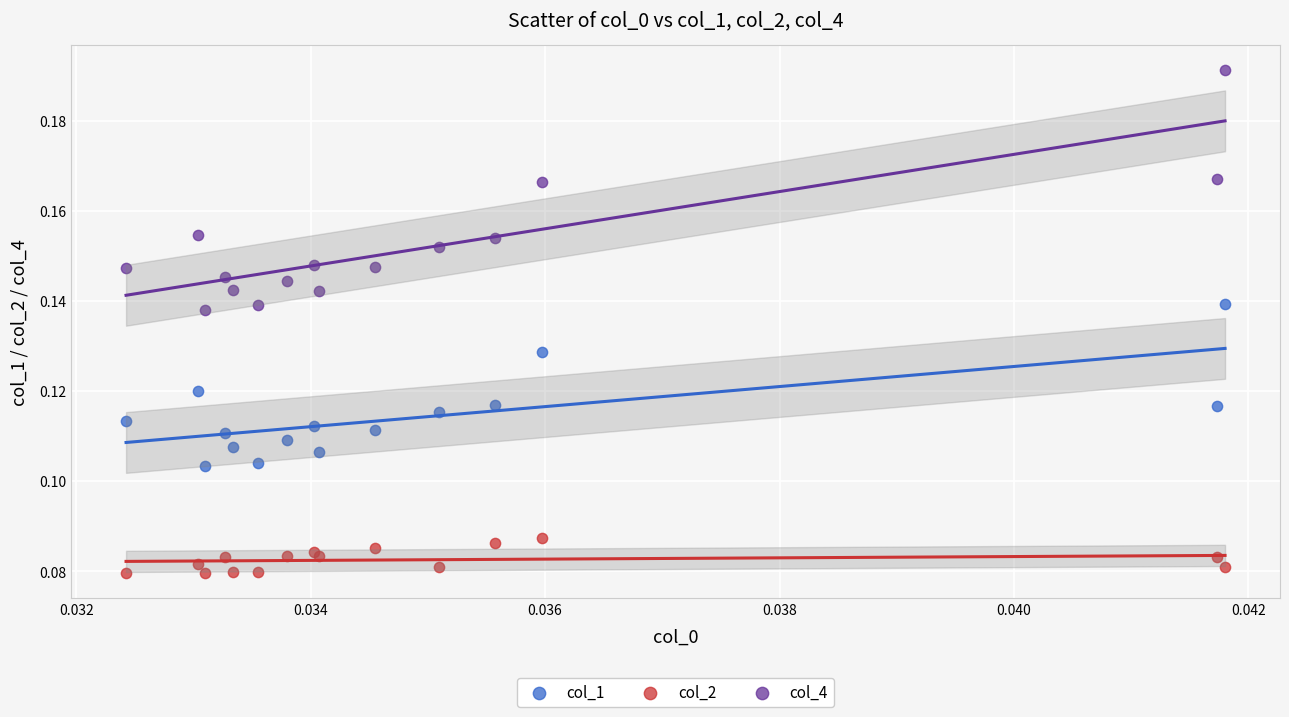

Which series has the widest spread of Y values?

col_4